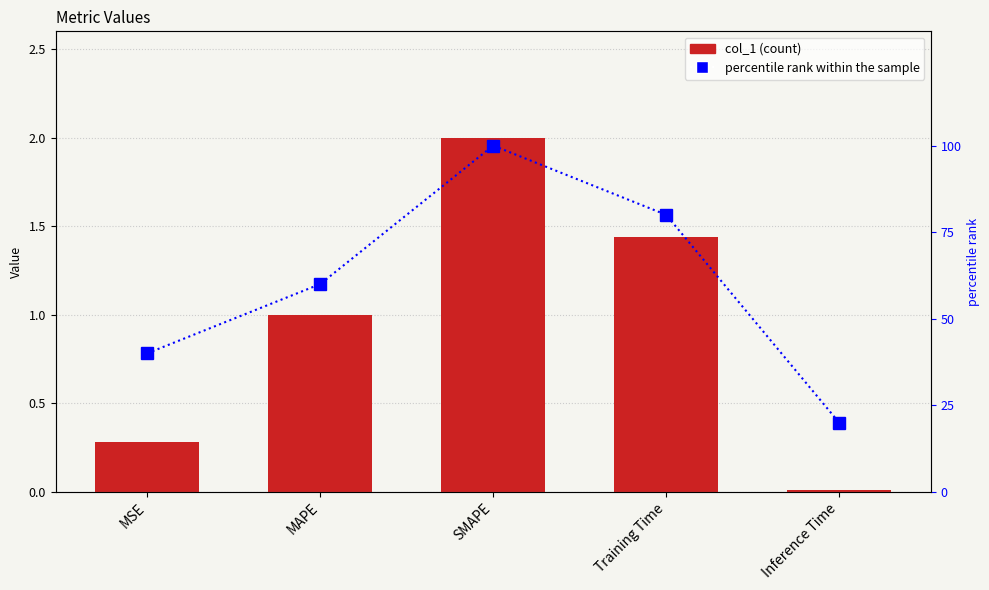

Between MSE and SMAPE, which series saw the biggest shift?

percentile rank within the sample